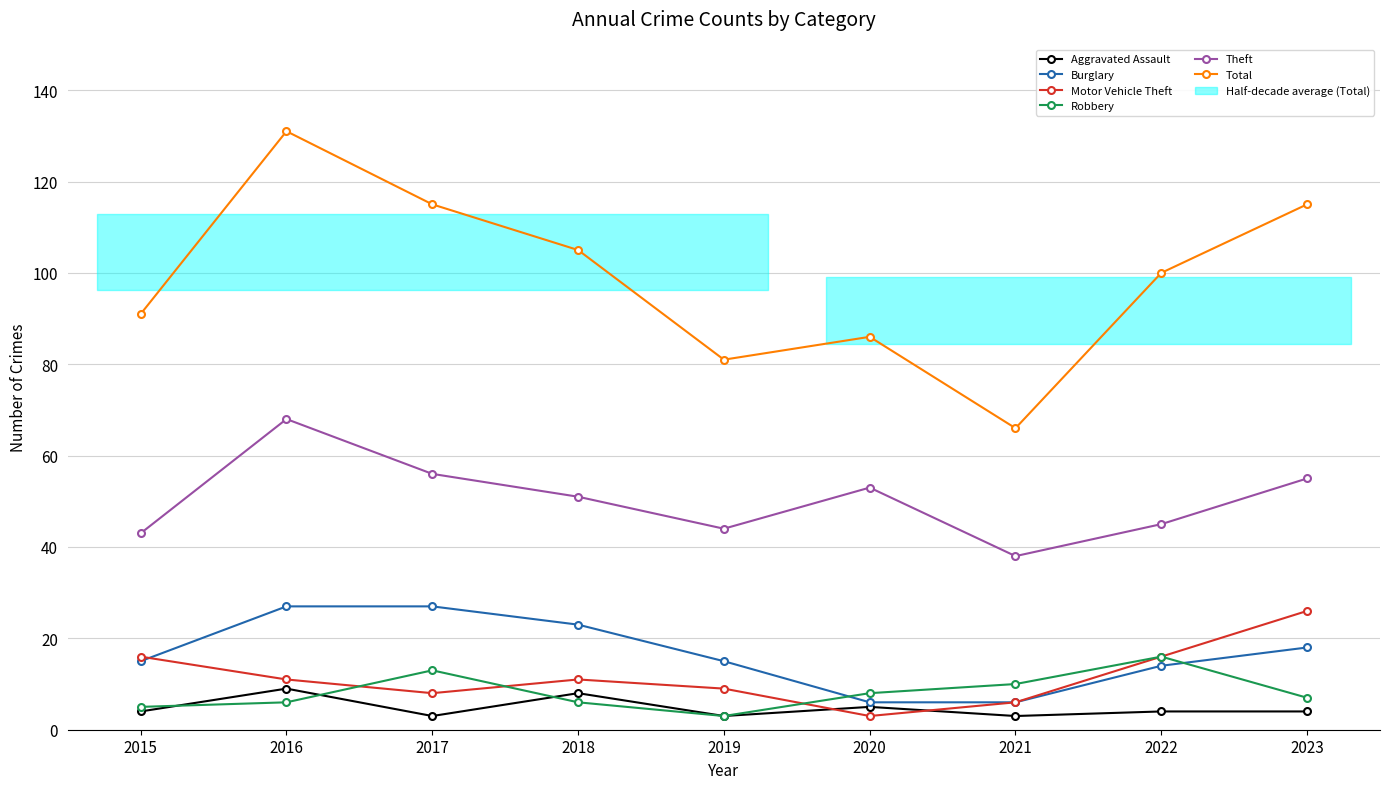

What is the difference between the highest and lowest values at 2015?

87